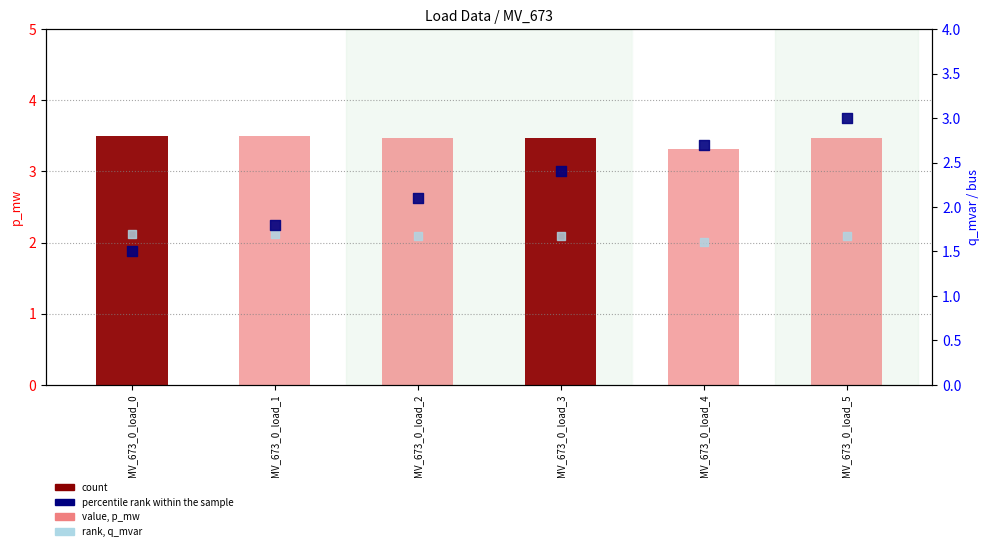

Is the value of rank, q_mvar at MV_673_0_load_3 greater than the value of value, p_mw at MV_673_0_load_4?

No